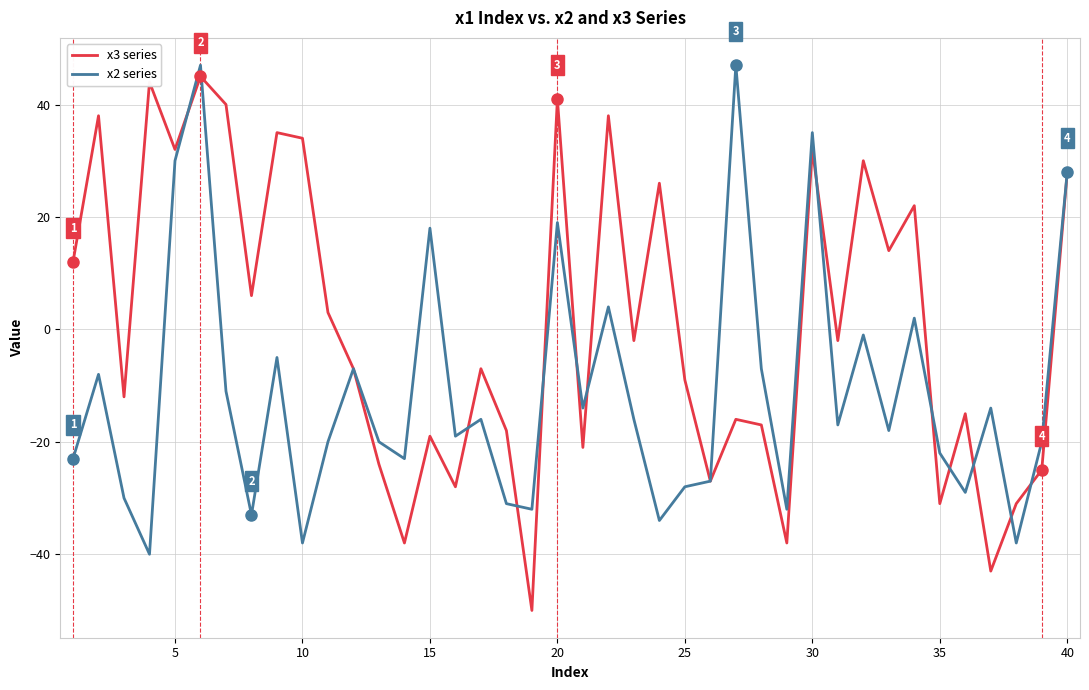

What is the maximum value shown in the chart?

47